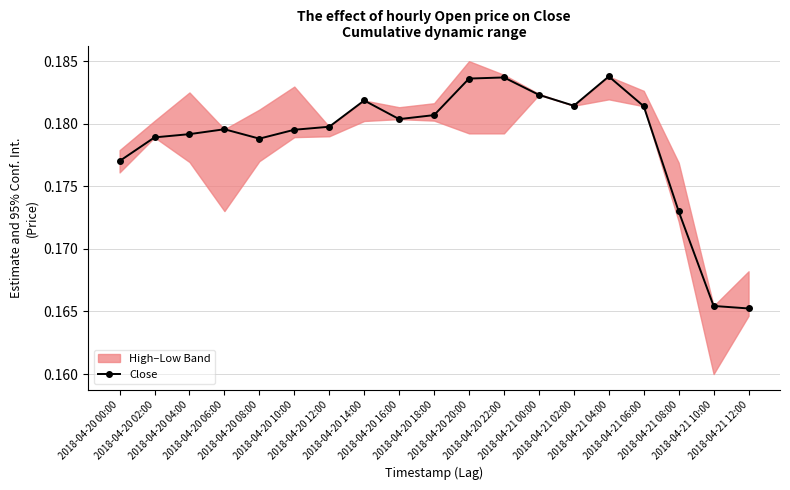

Reading right to left, list all the values displayed in this chart.

2018-04-21 12:00=0.2	2018-04-21 10:00=0.2	2018-04-21 08:00=0.2	2018-04-21 06:00=0.2	2018-04-21 04:00=0.2	2018-04-21 02:00=0.2	2018-04-21 00:00=0.2	2018-04-20 22:00=0.2	2018-04-20 20:00=0.2	2018-04-20 18:00=0.2	2018-04-20 16:00=0.2	2018-04-20 14:00=0.2	2018-04-20 12:00=0.2	2018-04-20 10:00=0.2	2018-04-20 08:00=0.2	2018-04-20 06:00=0.2	2018-04-20 04:00=0.2	2018-04-20 02:00=0.2	2018-04-20 00:00=0.2